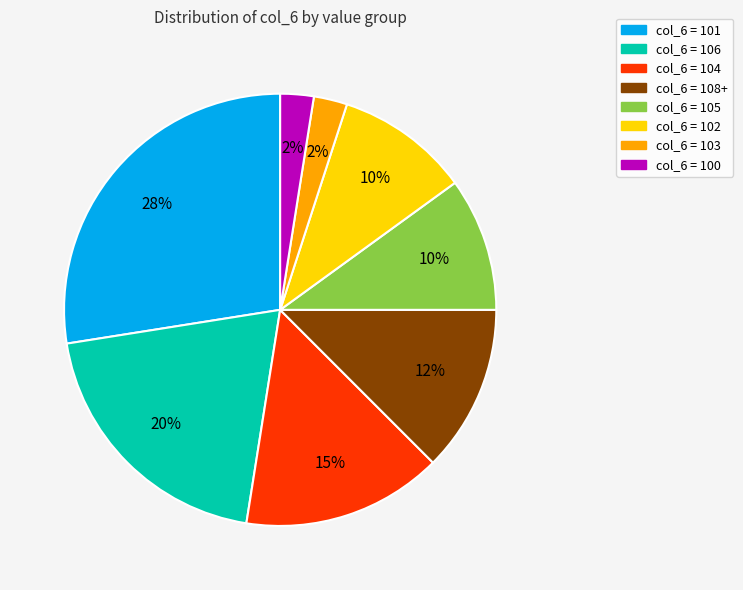

To the nearest percent, what is the average slice percentage?

12%